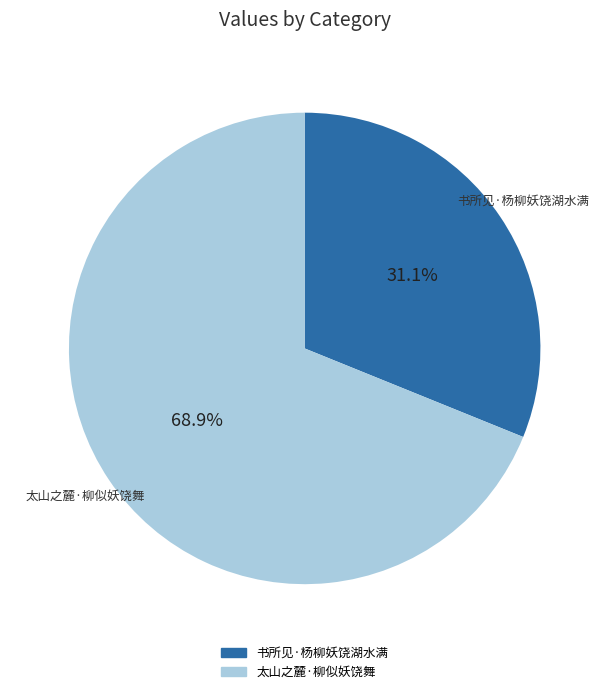

True or false: 太山之麓·柳似妖饶舞 accounts for 69% of the total.

True